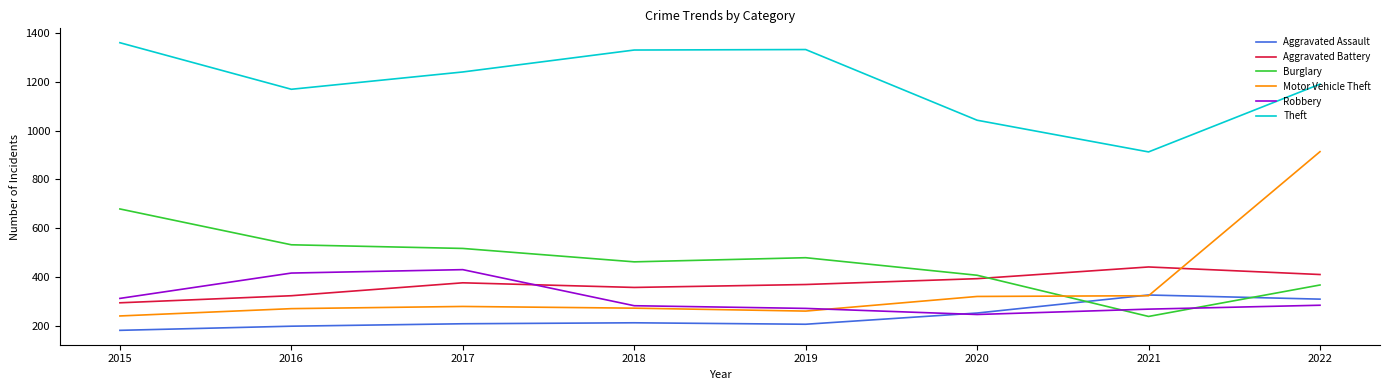

Does the chart display data point markers on the line(s)?

No